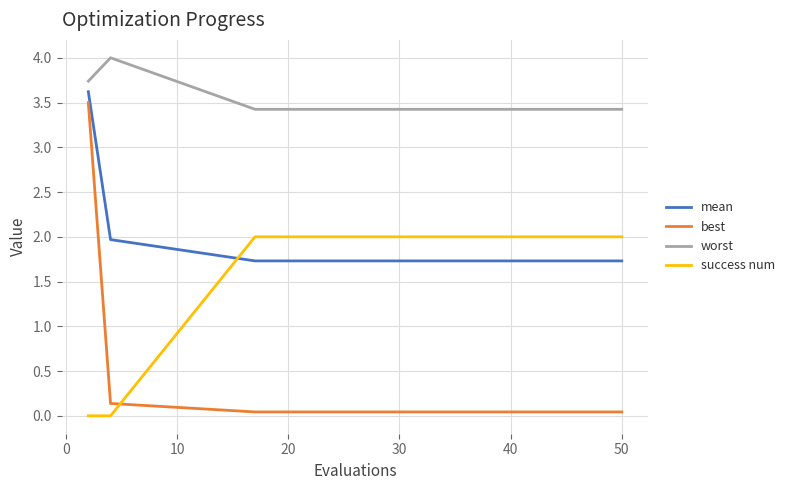

How many lines are shown in the chart?

4